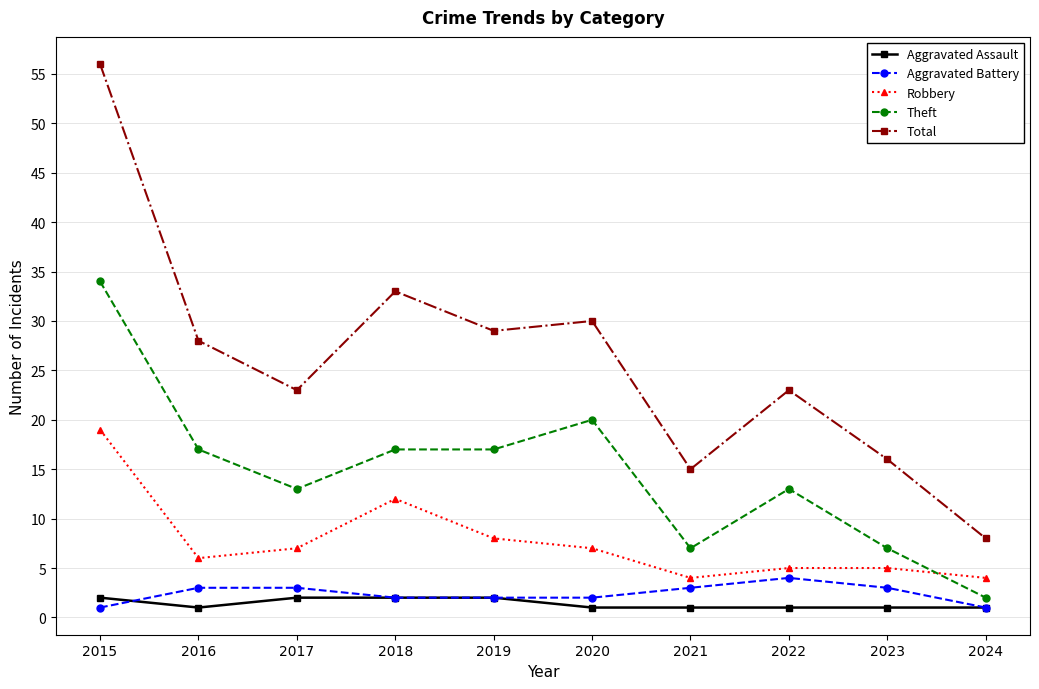

How many data points in Total are less than 28?

5